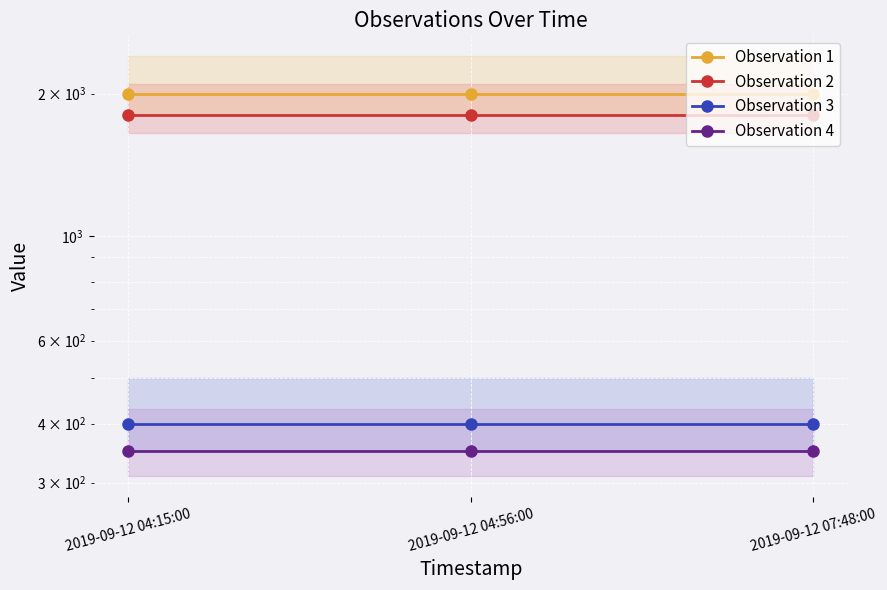

How many lines are shown in the chart?

4